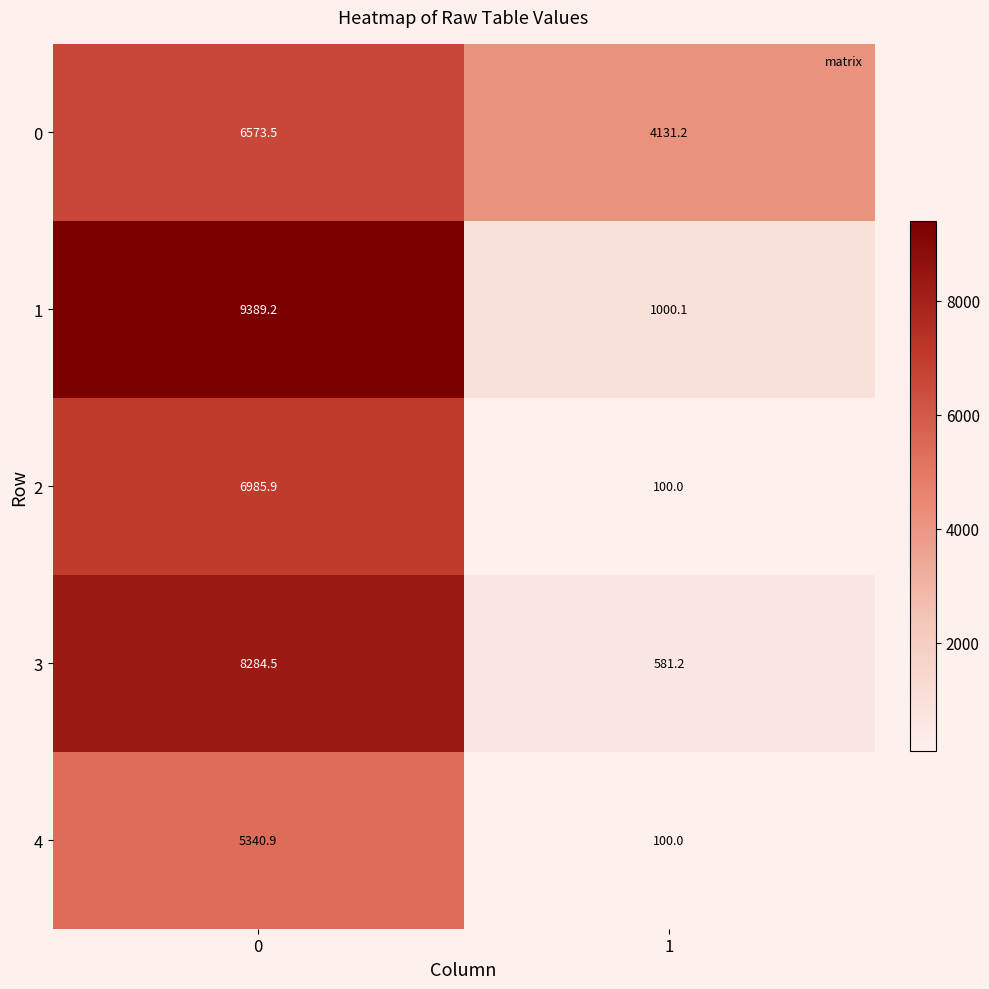

What is the maximum value shown in the chart?

9389.2